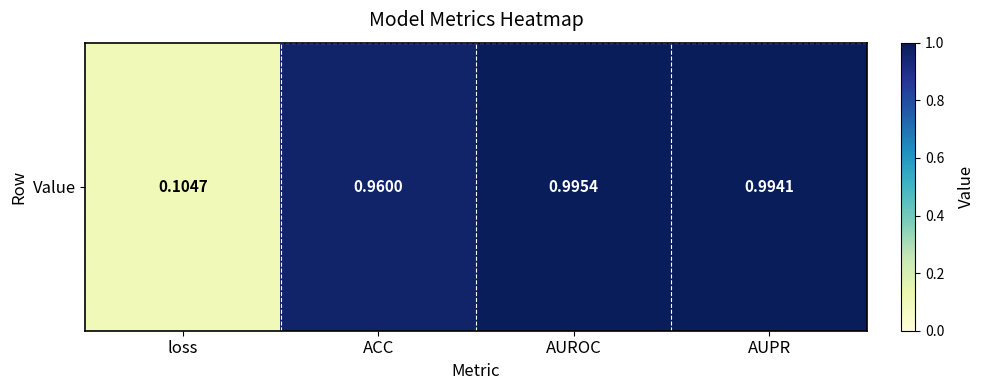

Where is the data nearest to the value 0?

loss